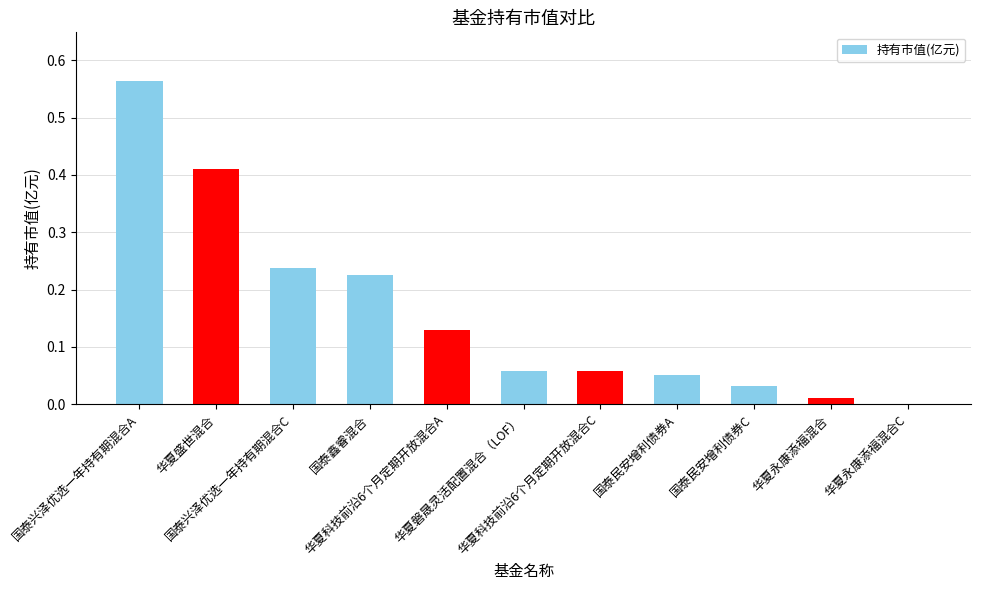

What is the sum of all values?

1.8